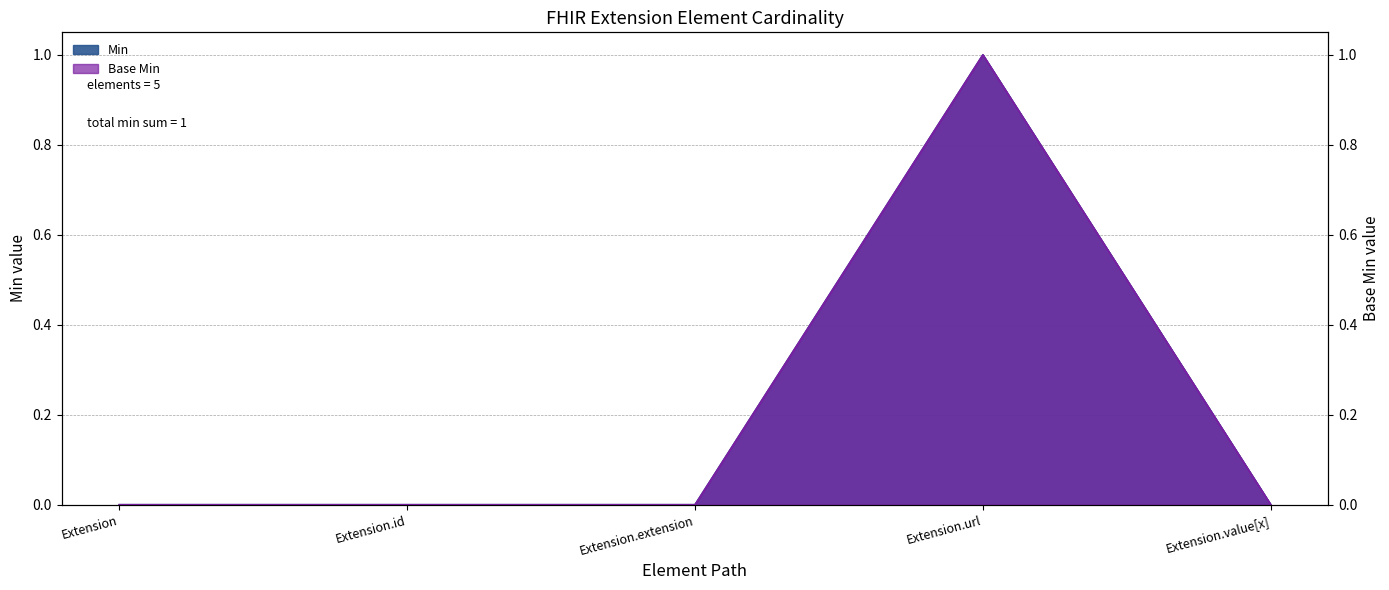

The value of Min at Extension.id is -1. True or false?

False